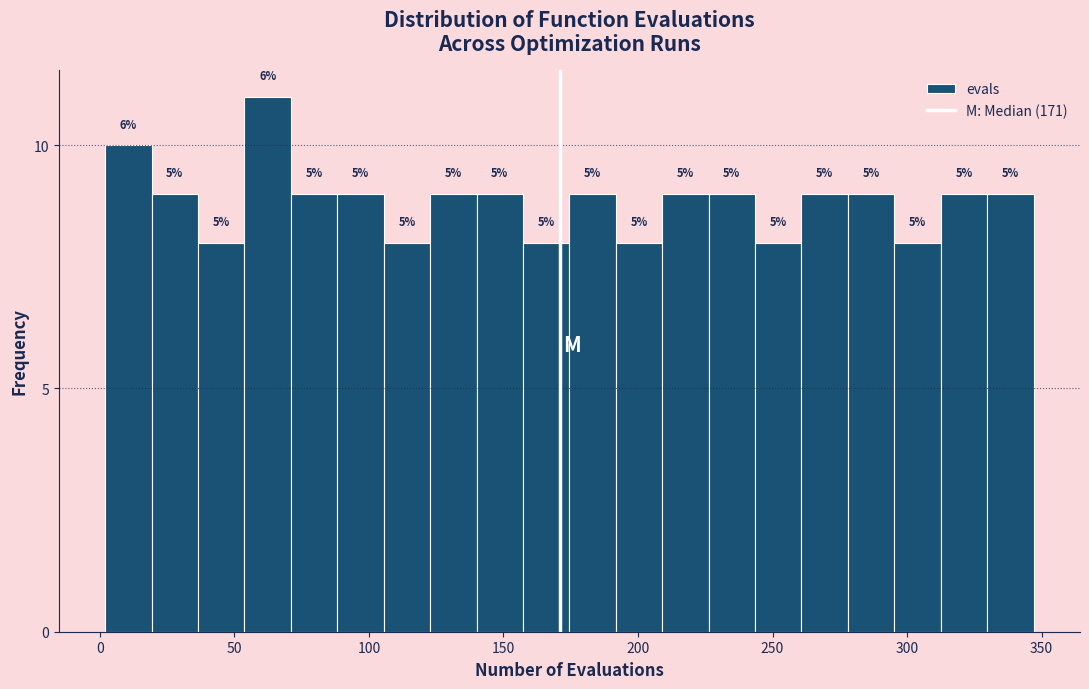

Read against the x-axis, roughly where is the centre of the tallest bar?

60